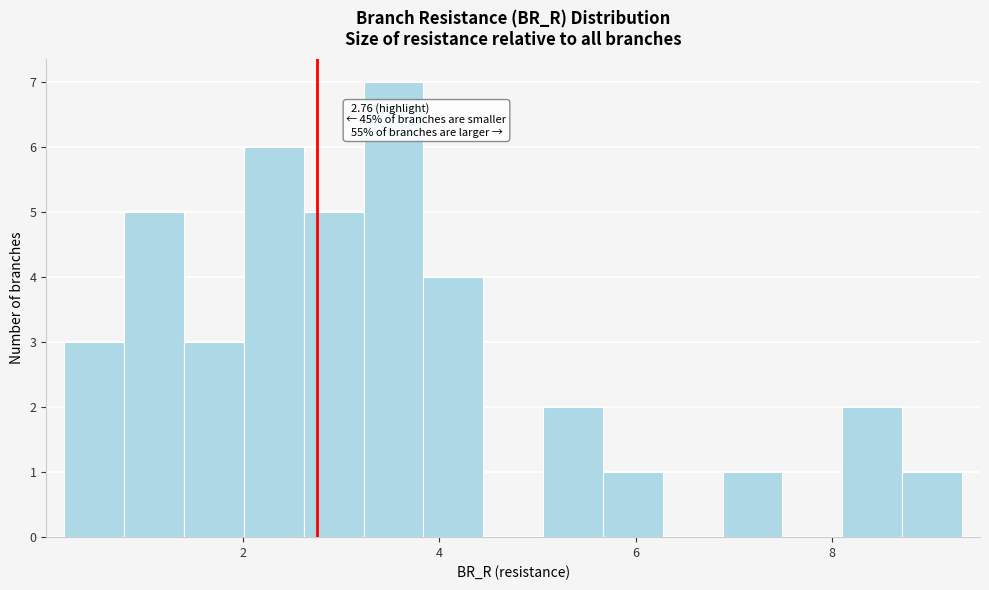

Around what value on the x-axis is the tallest bar? Give the approximate position of its centre, as read against the axis.

3.6